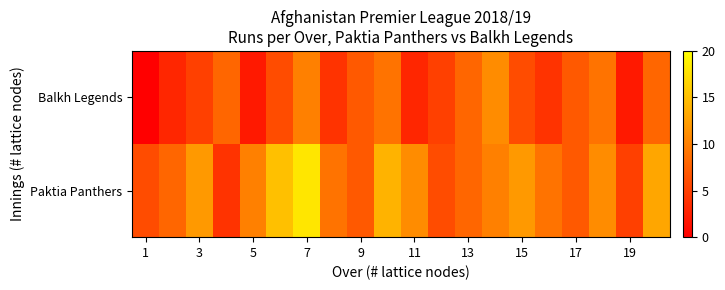

Which series has the widest spread of values?

Paktia Panthers